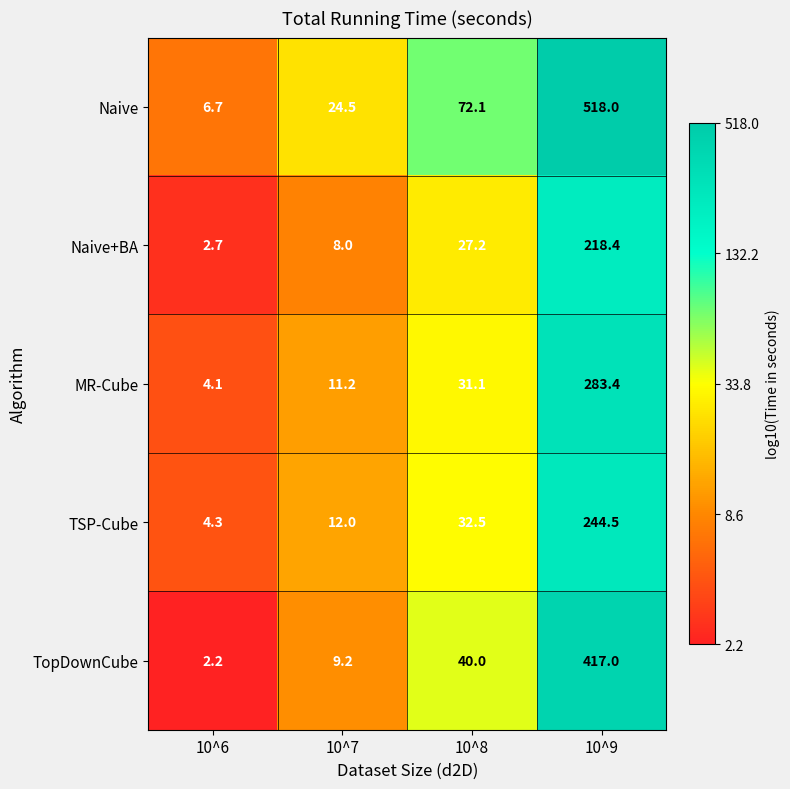

Which category has the highest value in the TSP-Cube series?

10^9